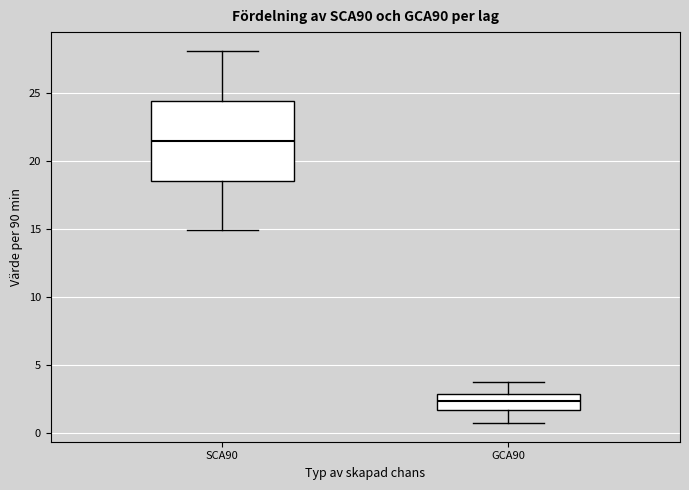

Reading left to right, transcribe this box plot: for each box, give where its median line is, the range the box spans, and where its two whiskers end, as read against the y-axis. The values are not printed on the chart, so give them approximately, as read against the axis.

SCA90: median 21.5, box 18.5 to 24.5, whiskers 15.0 to 28.0
GCA90: median 2.5, box 1.5 to 3.0, whiskers 0.5 to 3.5